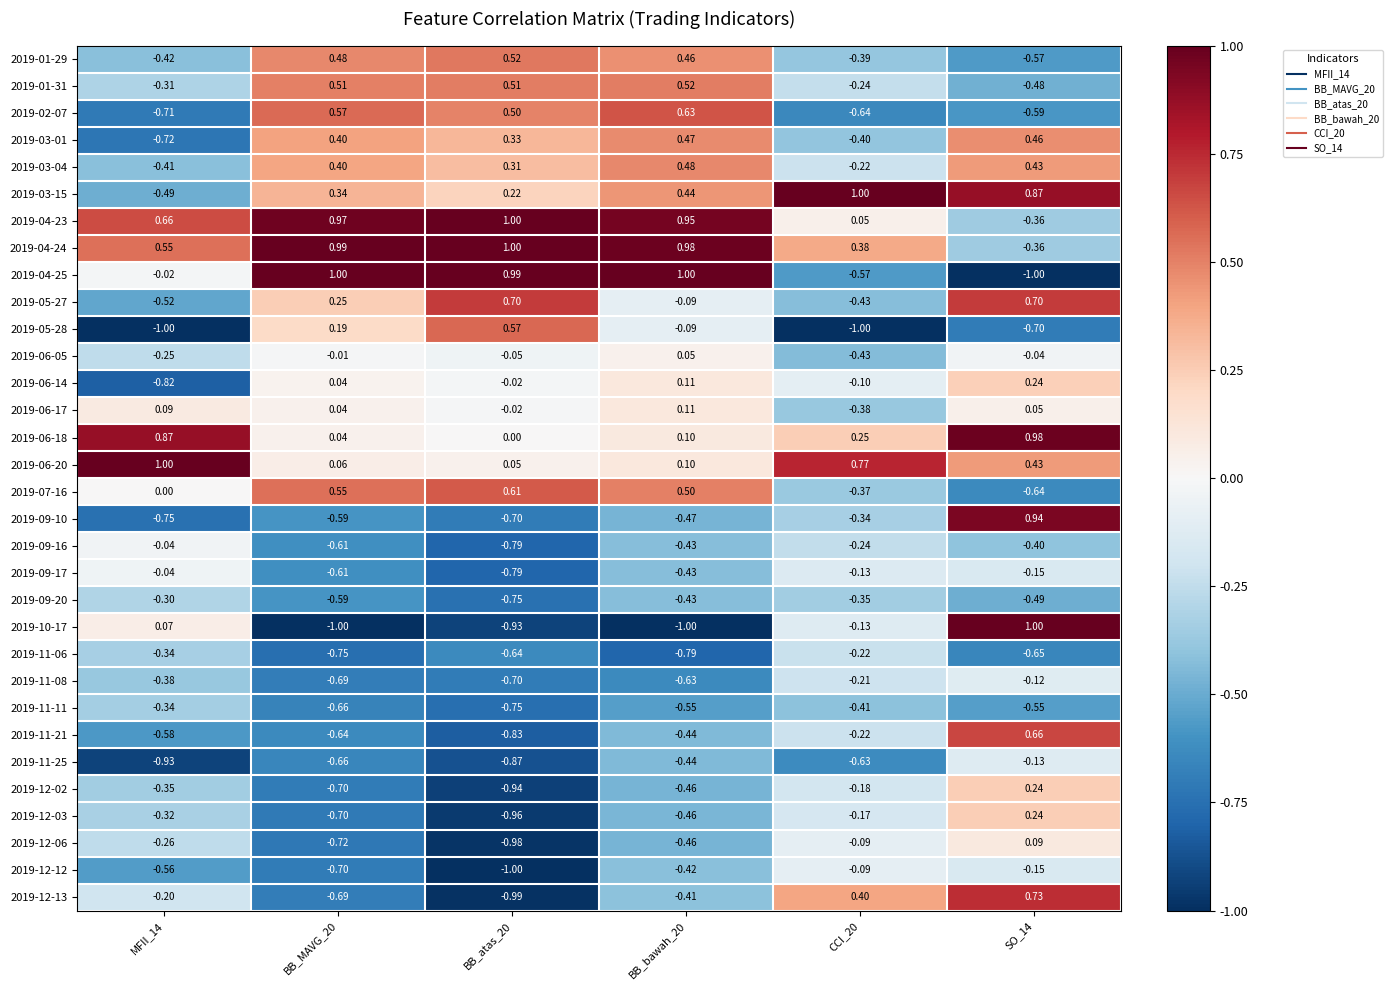

At which category is the sum across all series the highest?

SO_14